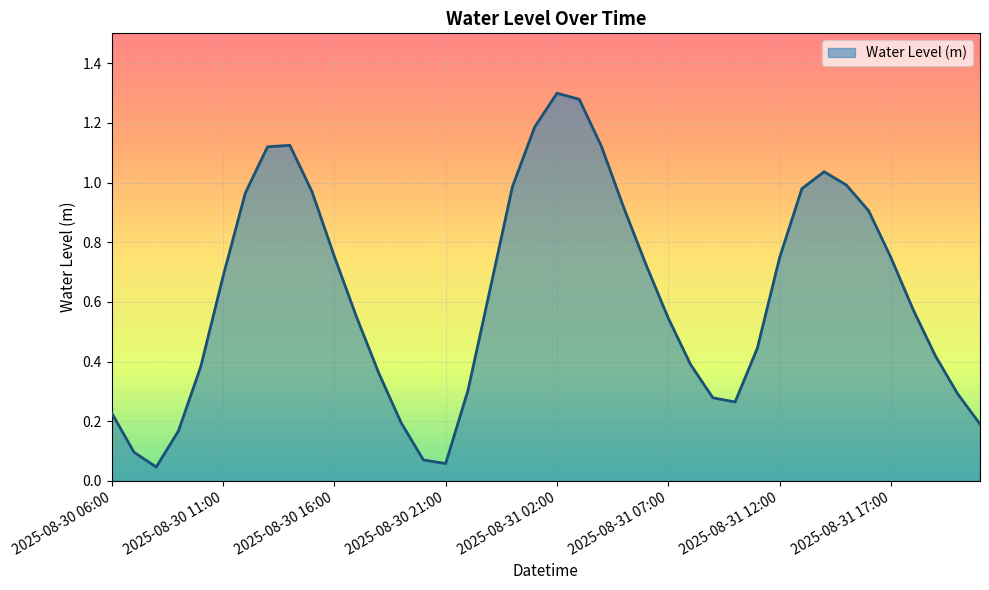

Does the chart display data point markers on the line(s)?

No